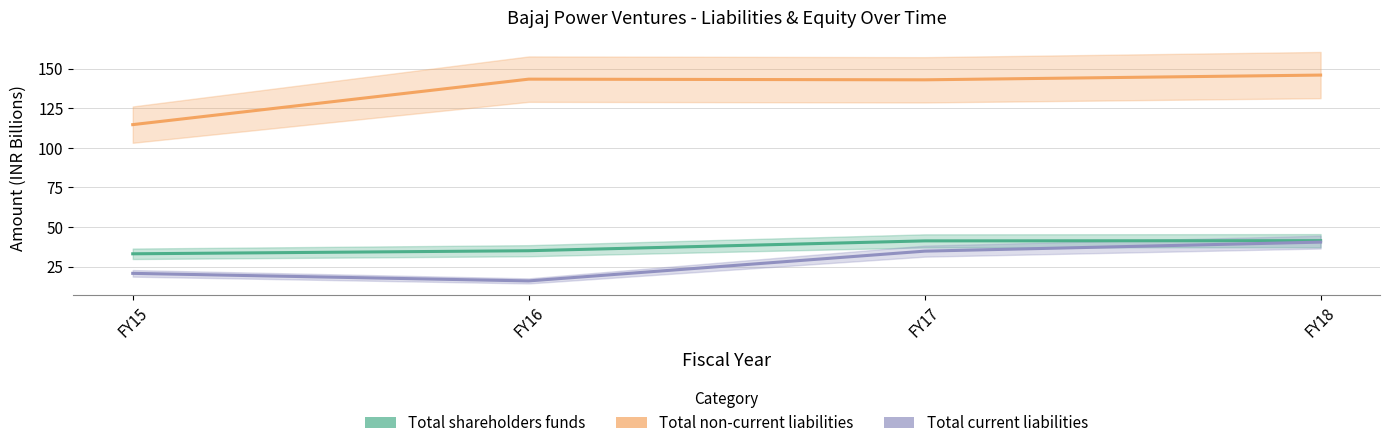

Is it true that Total non-current liabilities equals 194.8 at FY15?

False